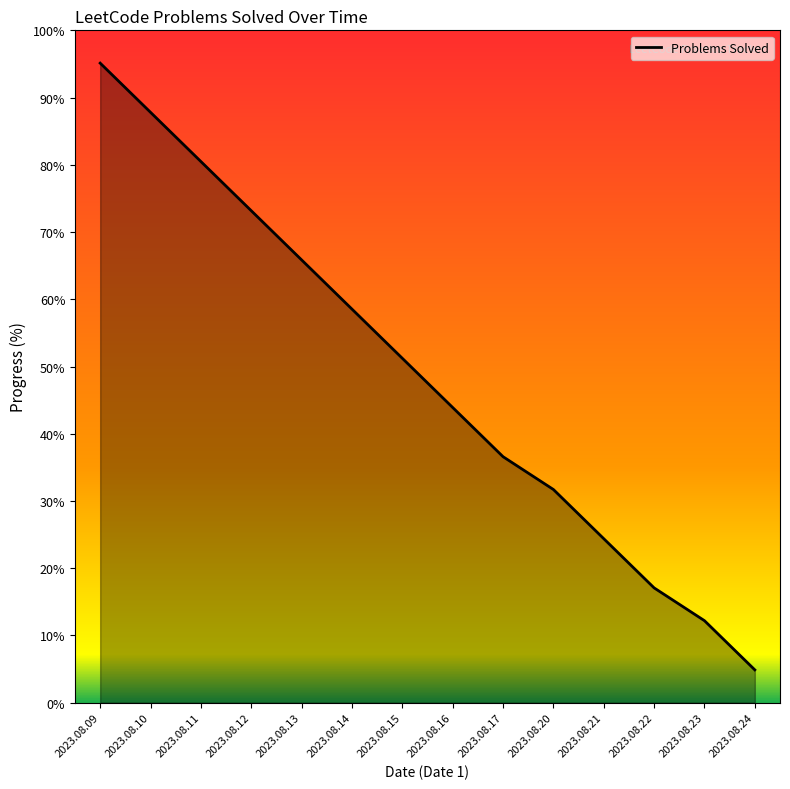

At which category does the chart reach its minimum across all series?

2023.08.24